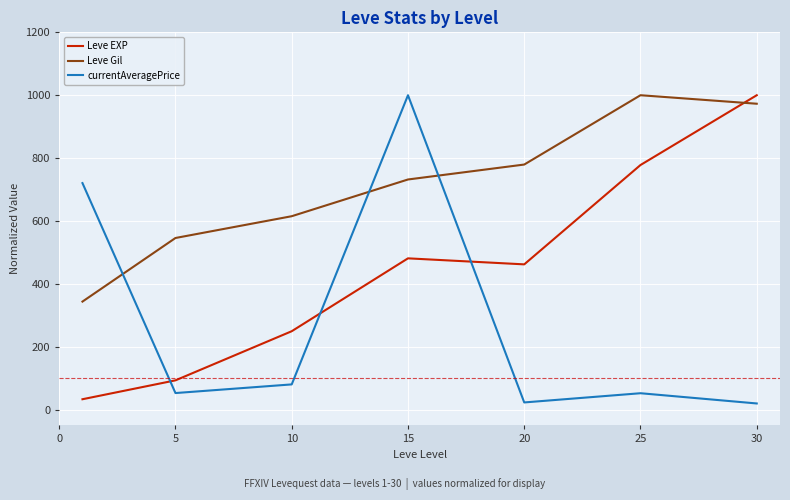

Rank the series by their average value, from highest to lowest.

Leve Gil, Leve EXP, currentAveragePrice